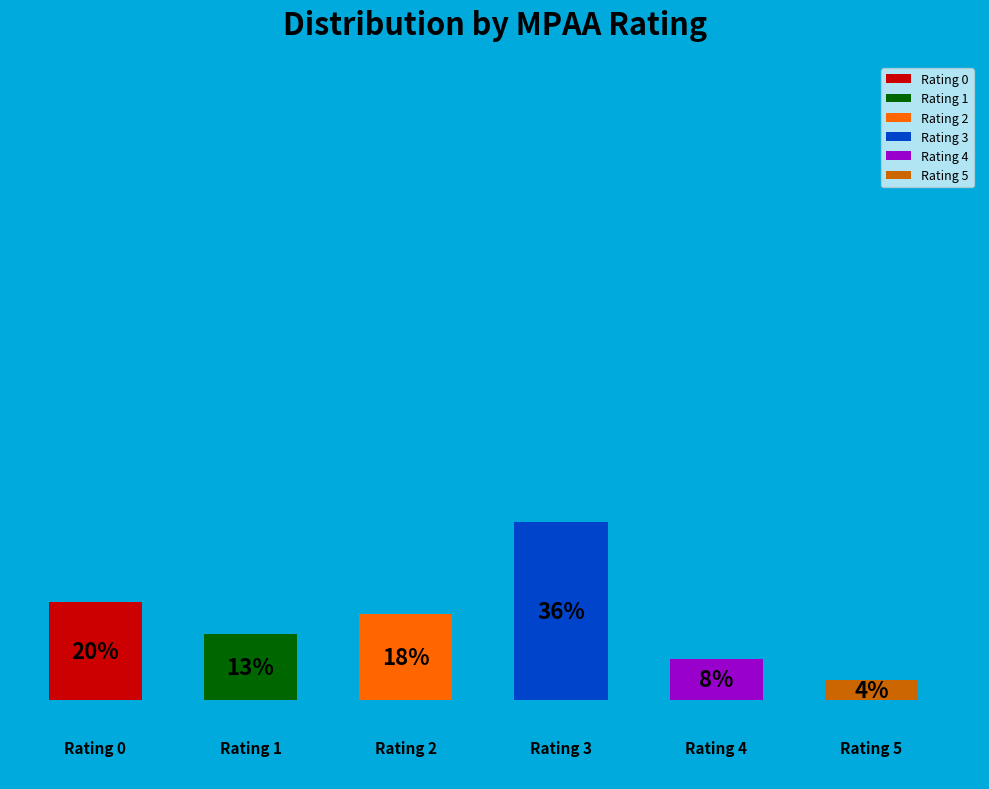

How many segments does this pie chart have?

6